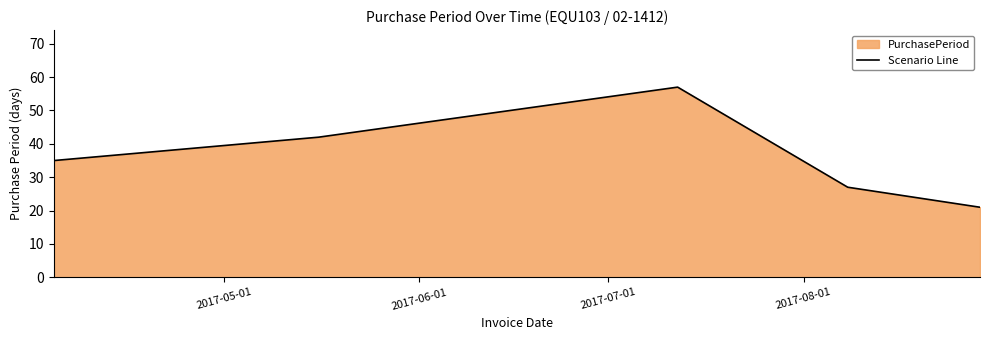

What is the maximum value shown in the chart?

57